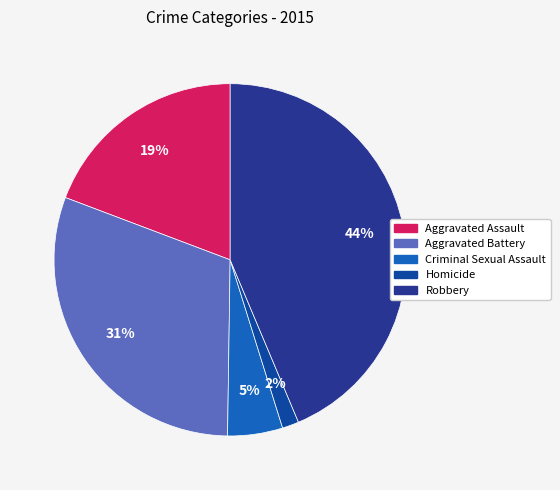

What is the change in value from Aggravated Battery to Homicide?

-247